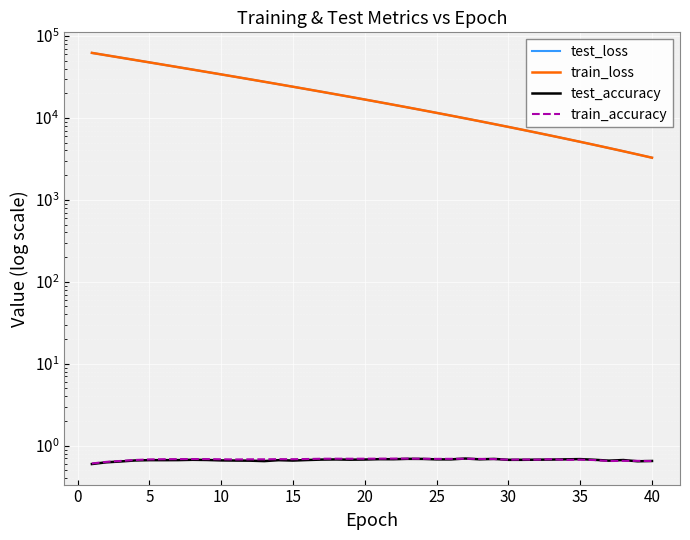

The value of train_accuracy at 40 is 1.2. True or false?

False